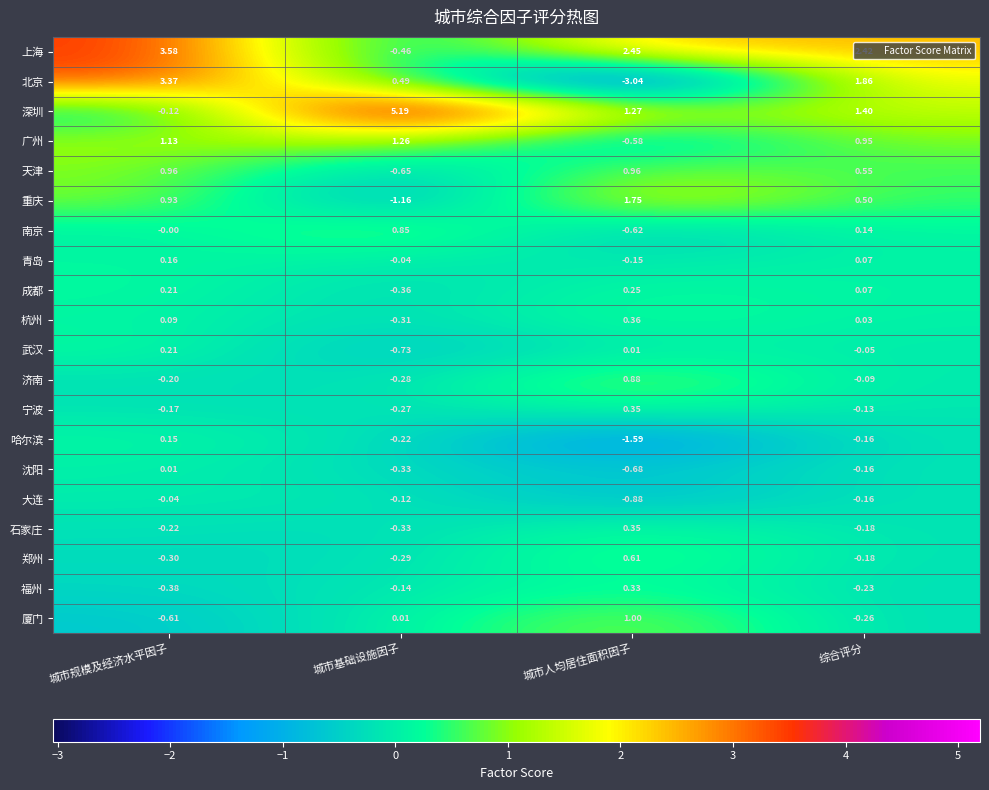

At which label is 上海 closest to 1?

综合评分